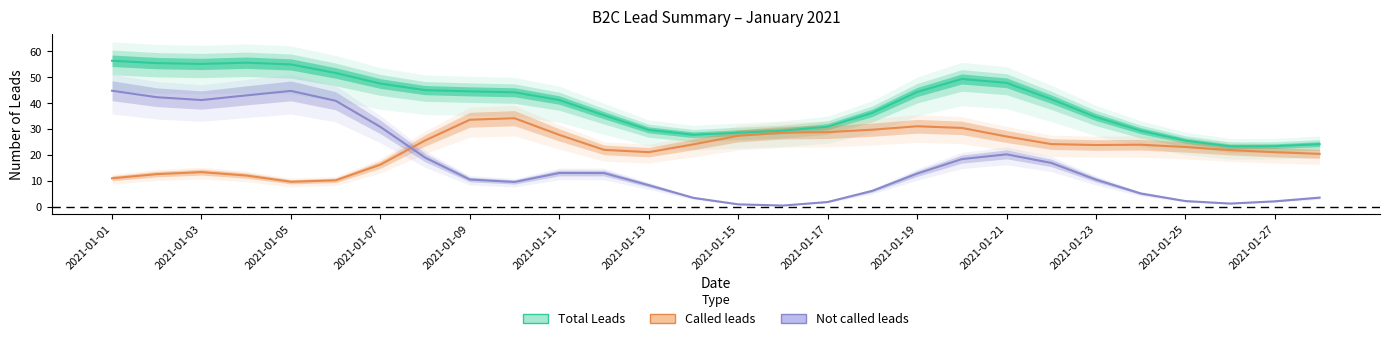

True or false: Total Leads and Called leads intersect in this chart.

False